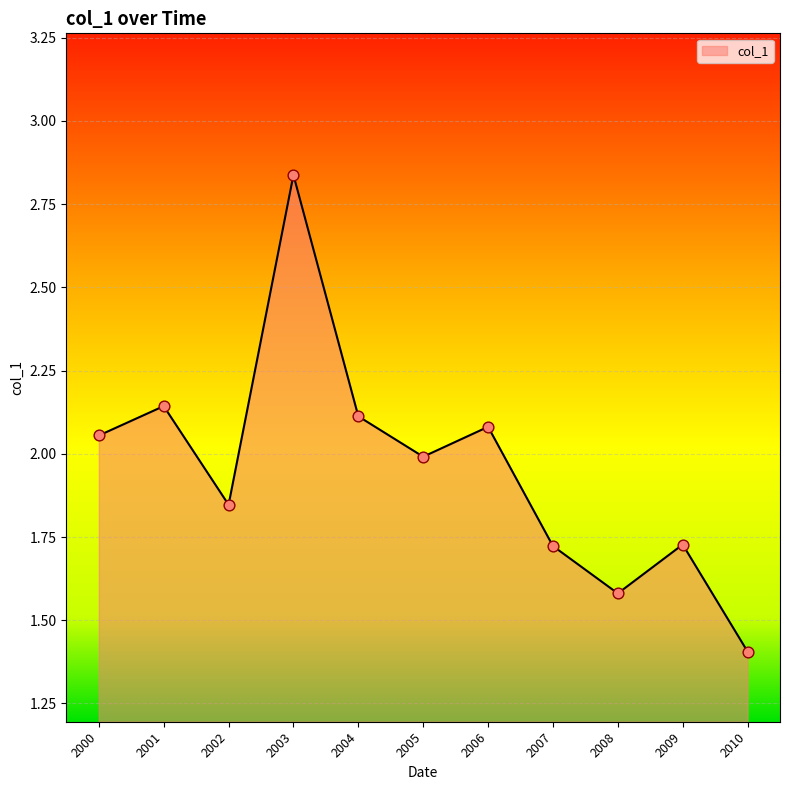

What is the change in value from 2004 to 2009?

-0.4